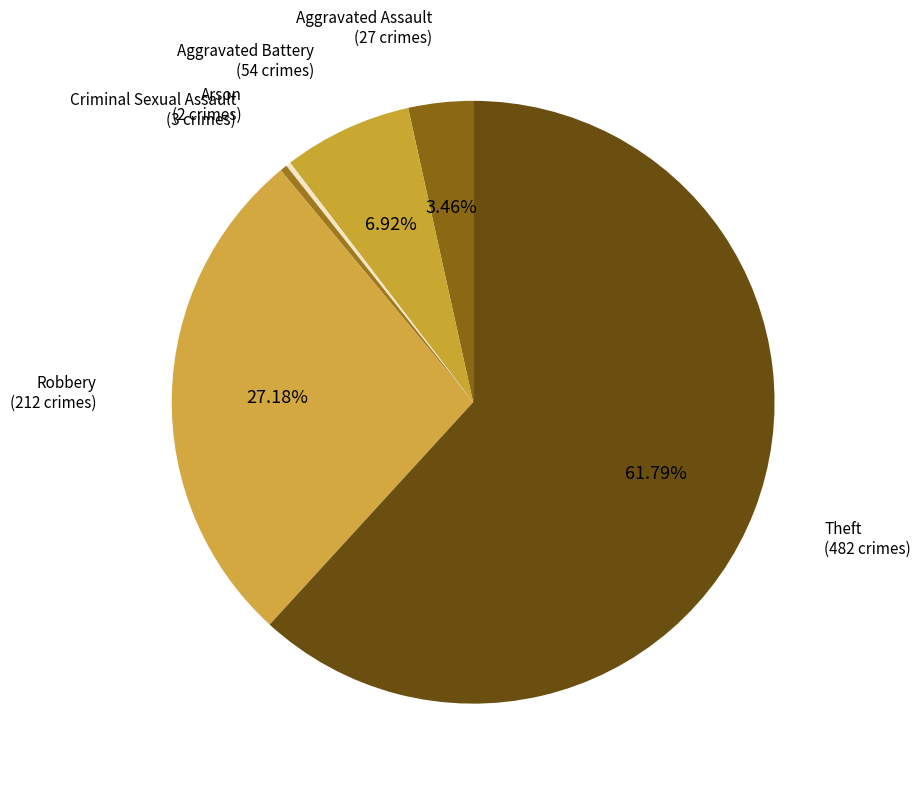

Count the number of slices in the pie.

6